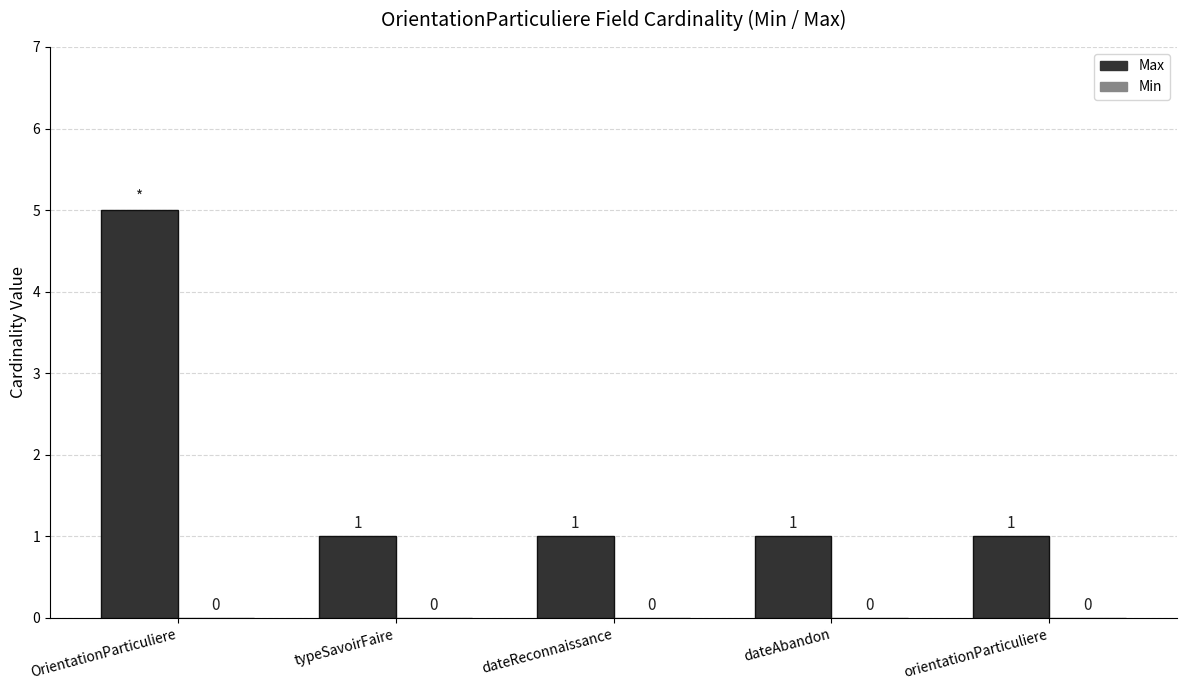

How many bars are there in total?

5